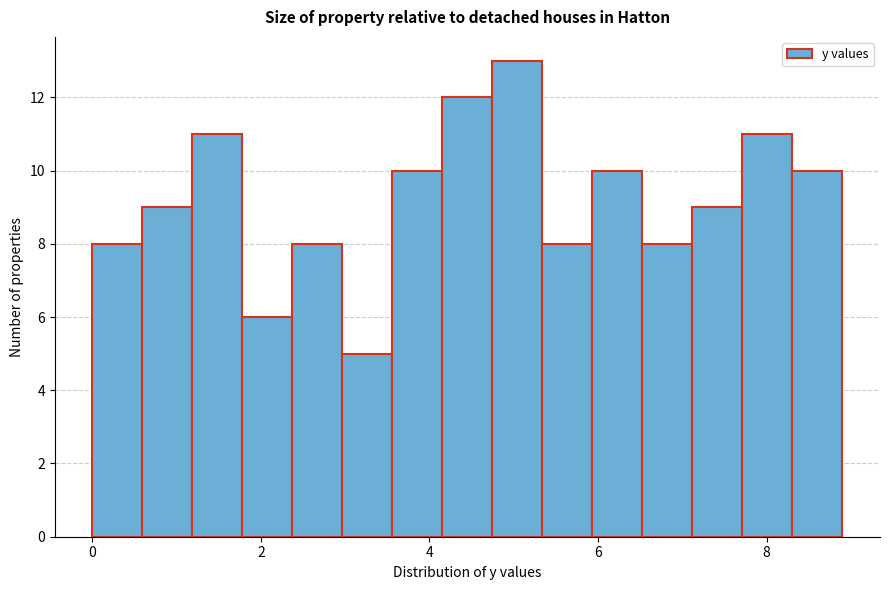

Read against the x-axis, roughly where is the centre of the tallest bar?

5.0